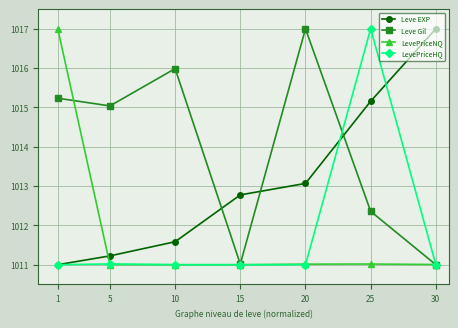

Which category has the highest value in the Leve EXP series?

30